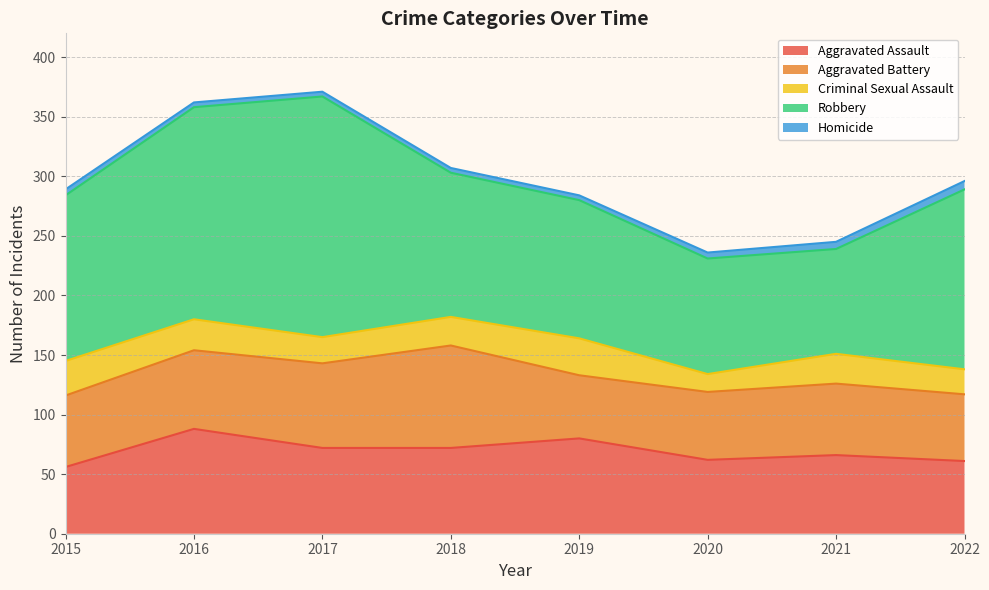

What is the approximate value of Homicide at 2021?

6